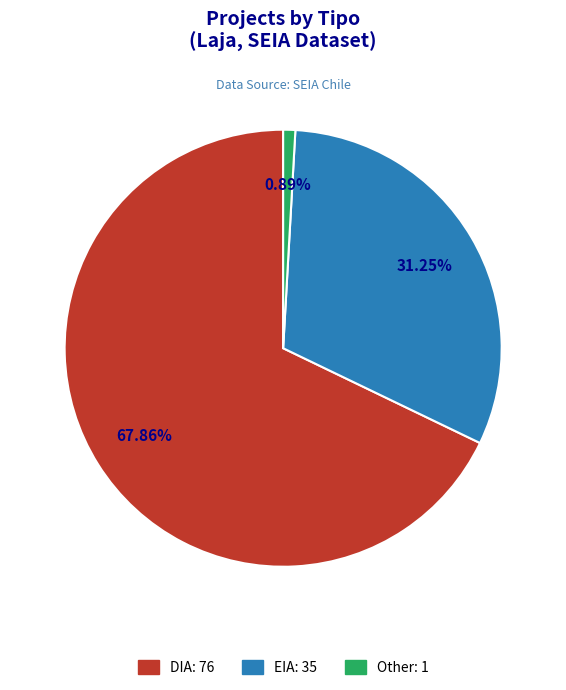

What is the largest slice in the pie chart?

DIA